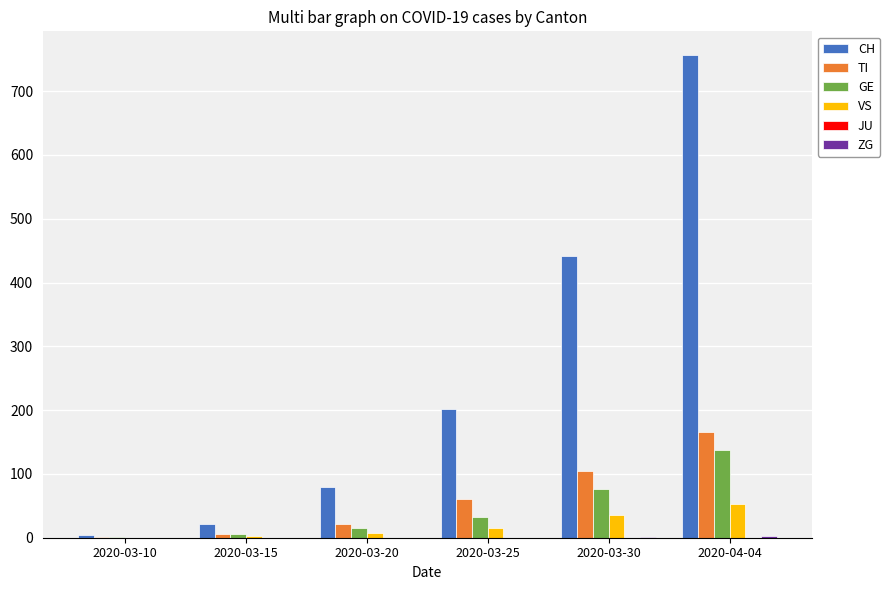

Count the number of data series in this chart.

5